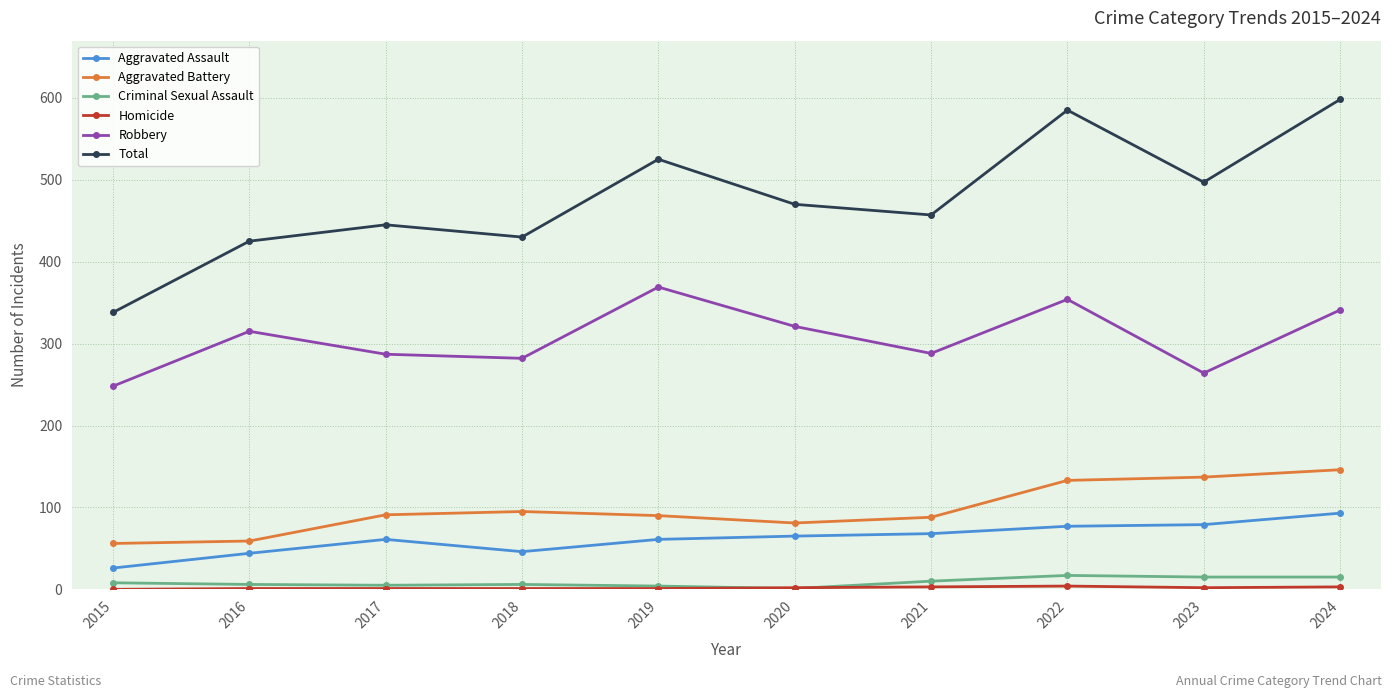

At which category does Total reach its first local peak?

2017